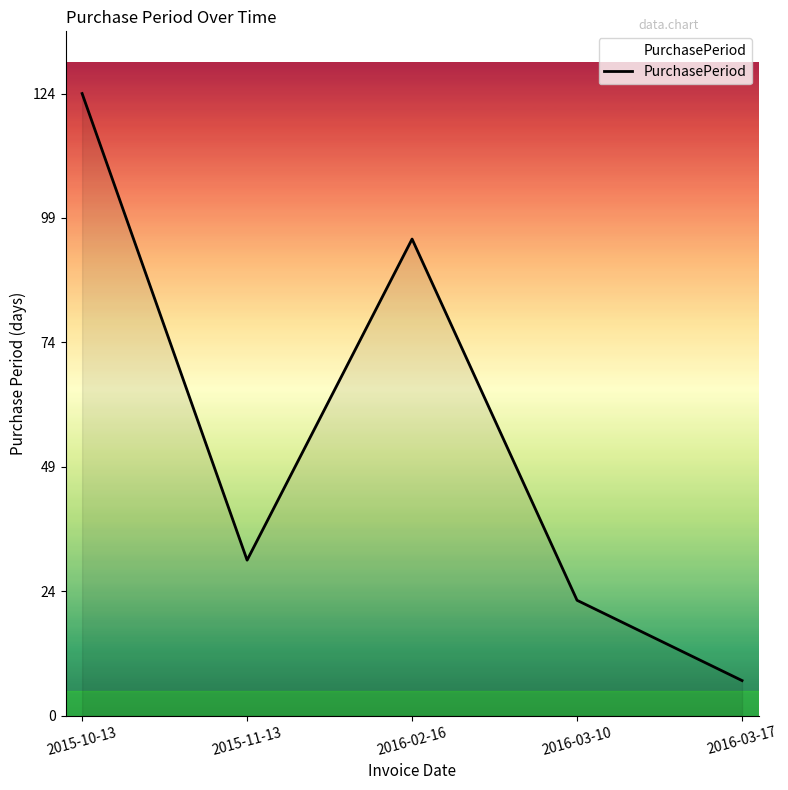

Where is the data nearest to the value 65?

2016-02-16